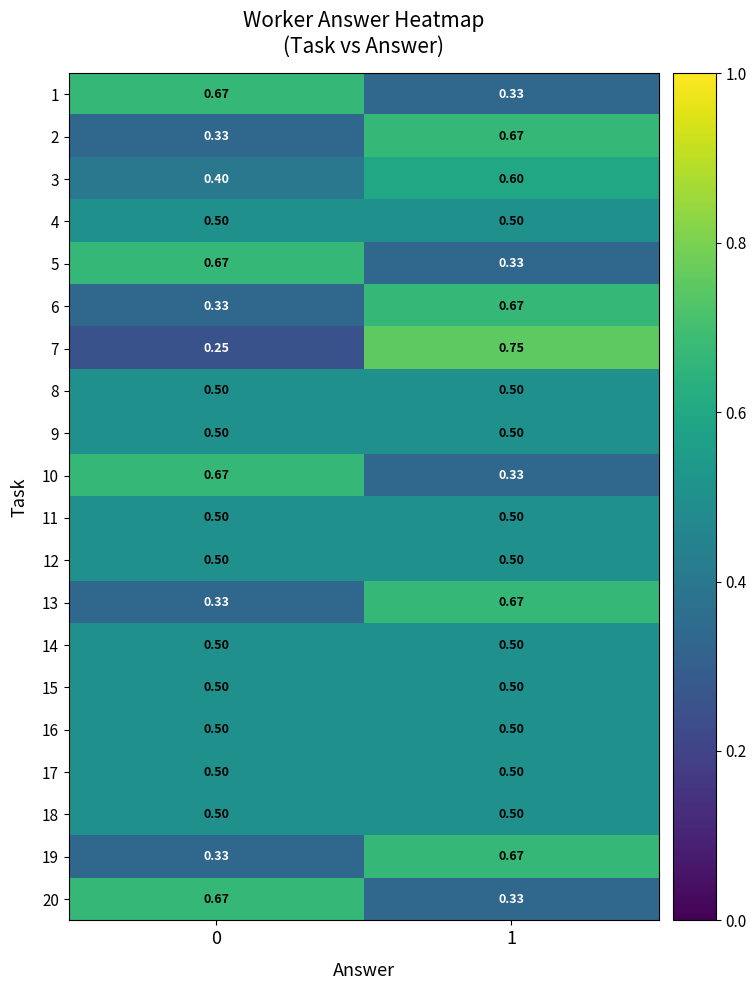

What is the maximum value shown in the chart?

0.8